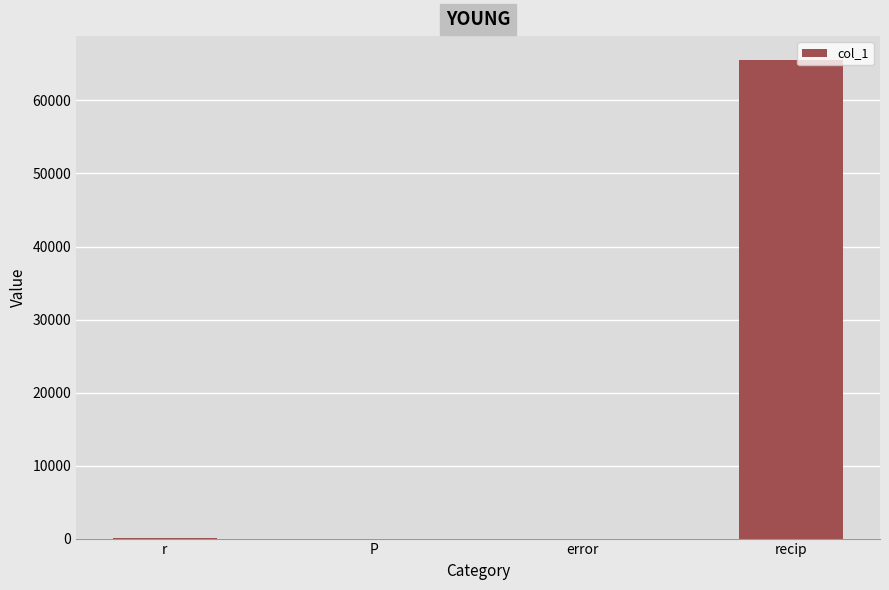

True or false: the data shows 0.0 at error.

True